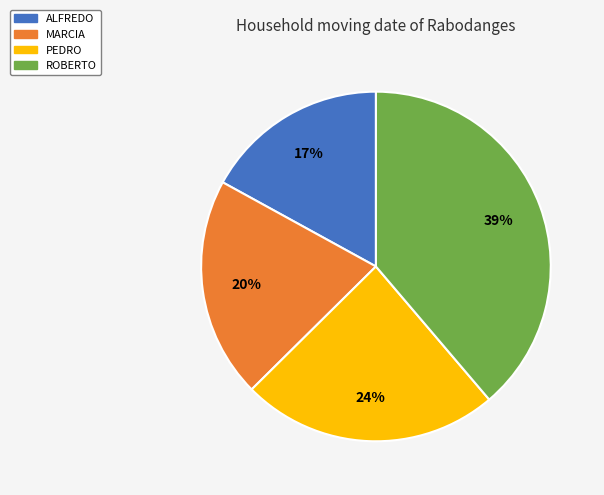

Is there a majority slice in this chart?

No